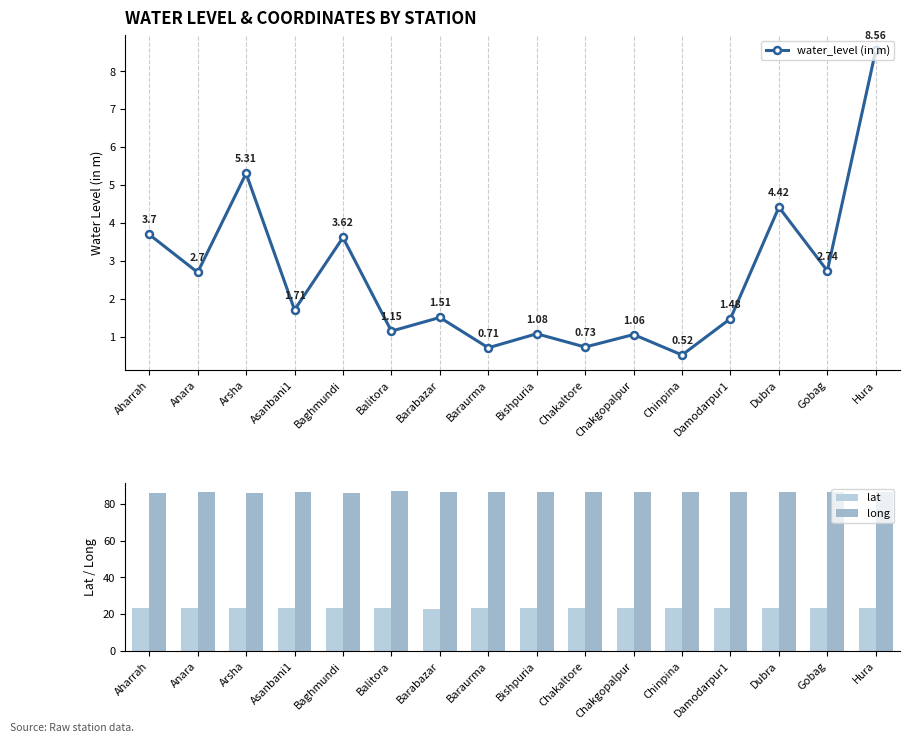

What is the minimum value shown in the chart?

0.5